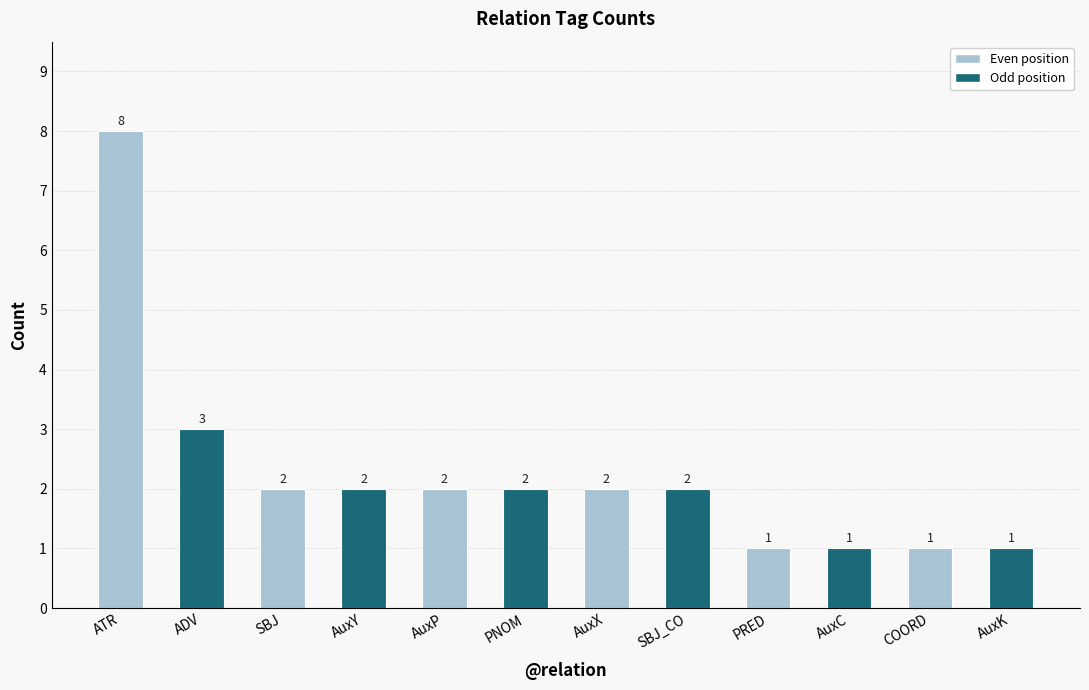

Approximately how many times larger is the value at PNOM compared to COORD?

2.0